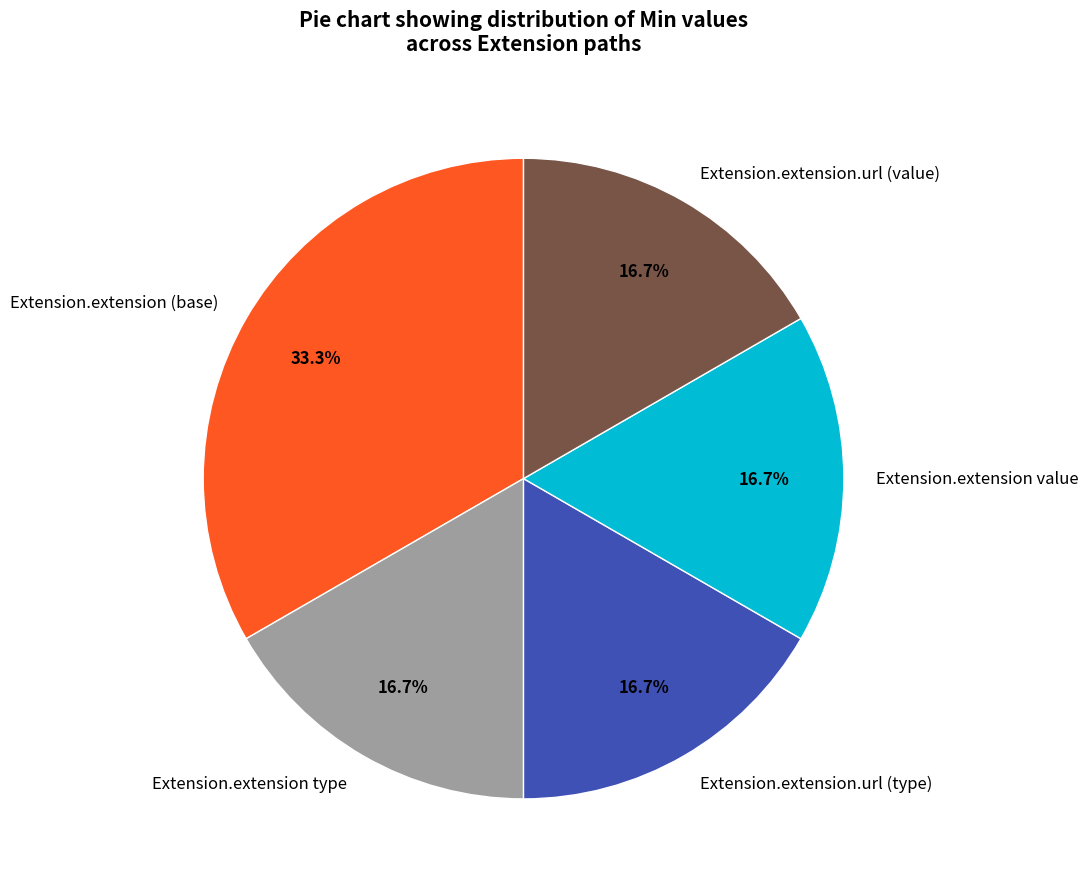

Approximately how many times larger is the value at Extension.extension type compared to Extension.extension.url (value)?

1.0